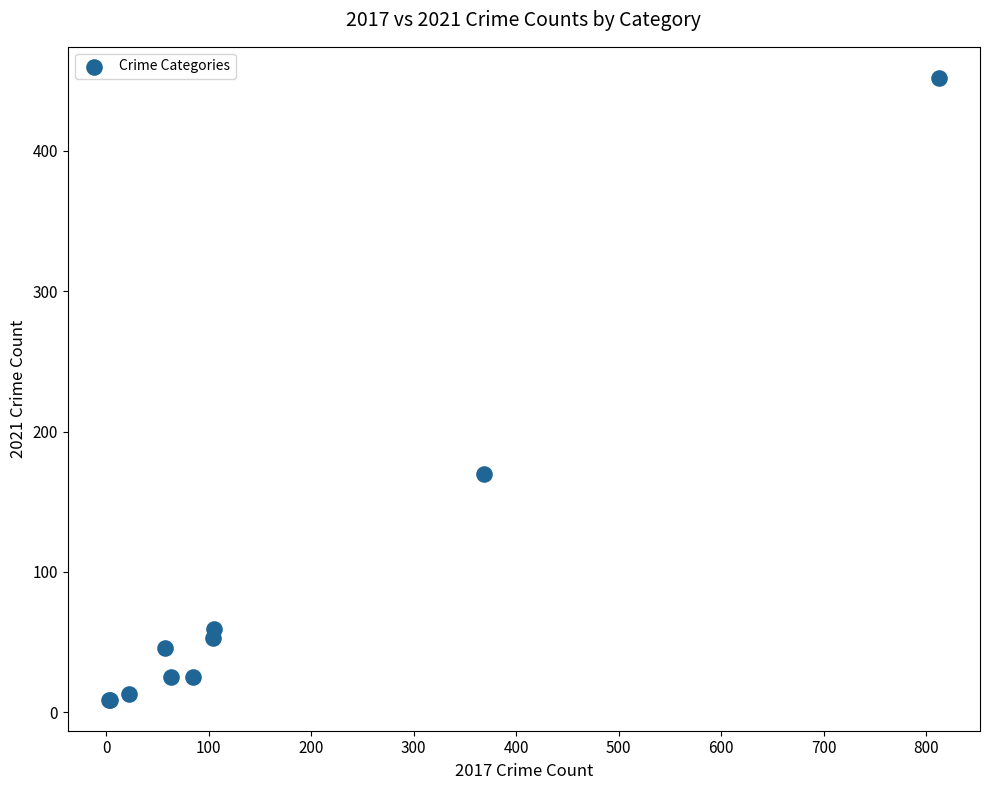

What Y value in the scatter plot is closest to 230?

170